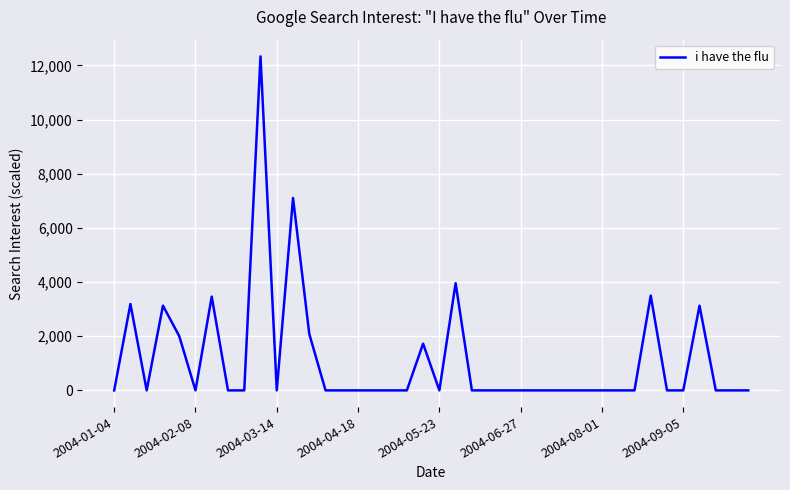

What is the greatest value displayed?

12333.6